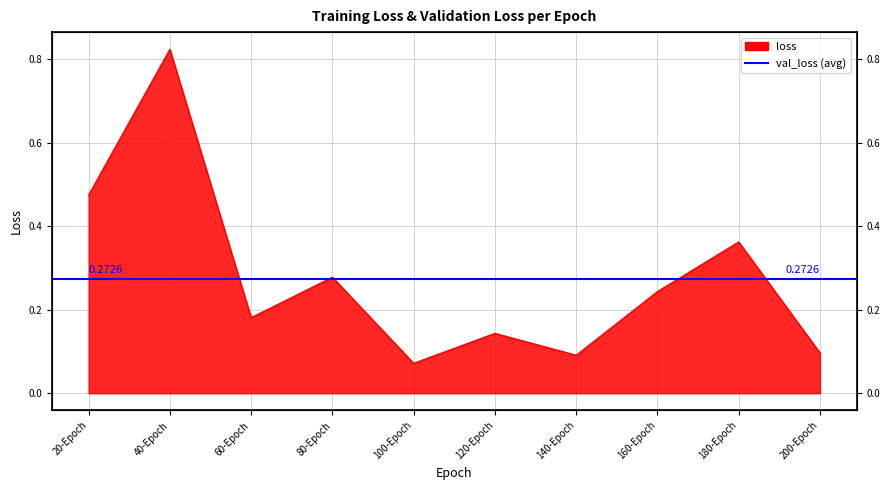

What is the minimum value shown in the chart?

0.1